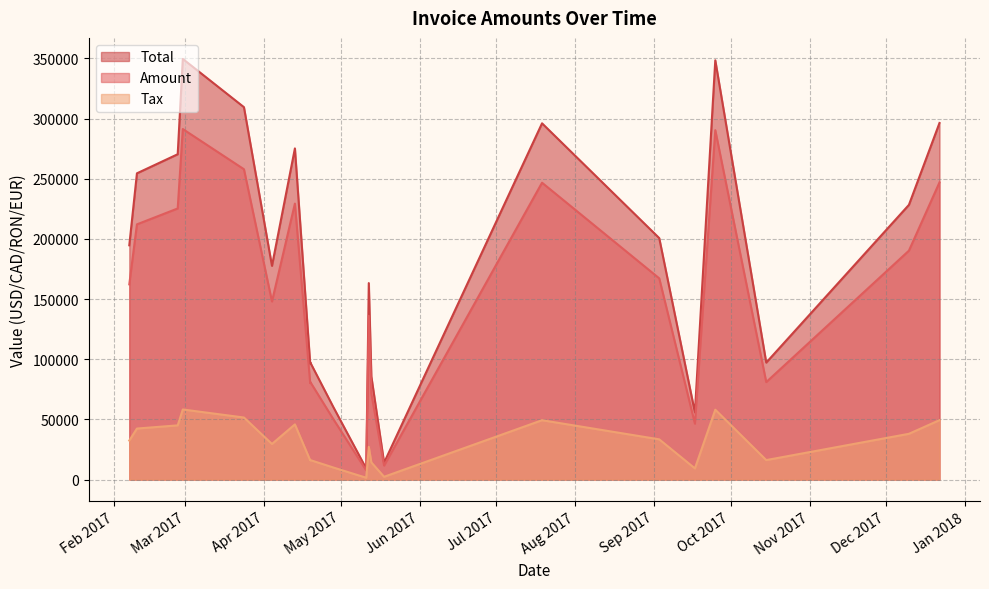

How many values in the Tax series exceed 32444?

11